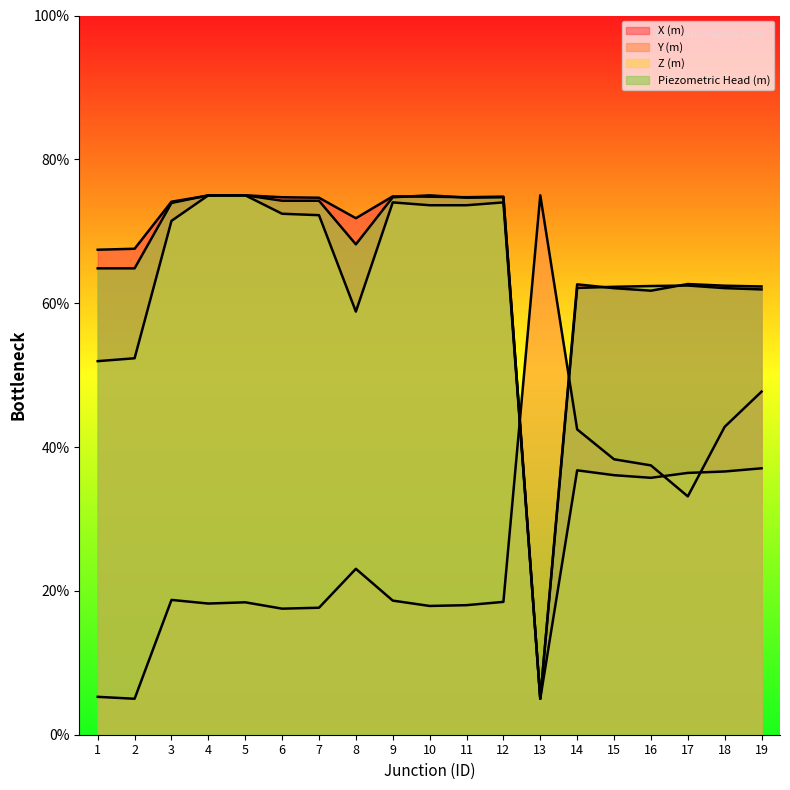

What is the difference between the maximum and second lowest values in the Z (m) series?

39.3